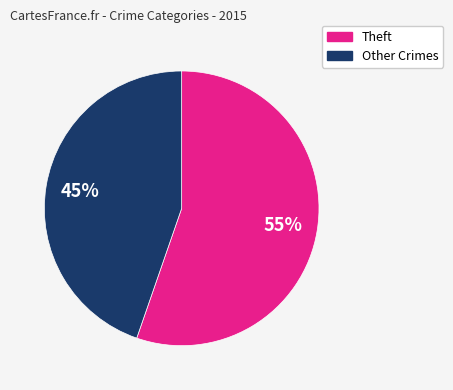

Is there any slice that represents more than half of the pie?

Yes